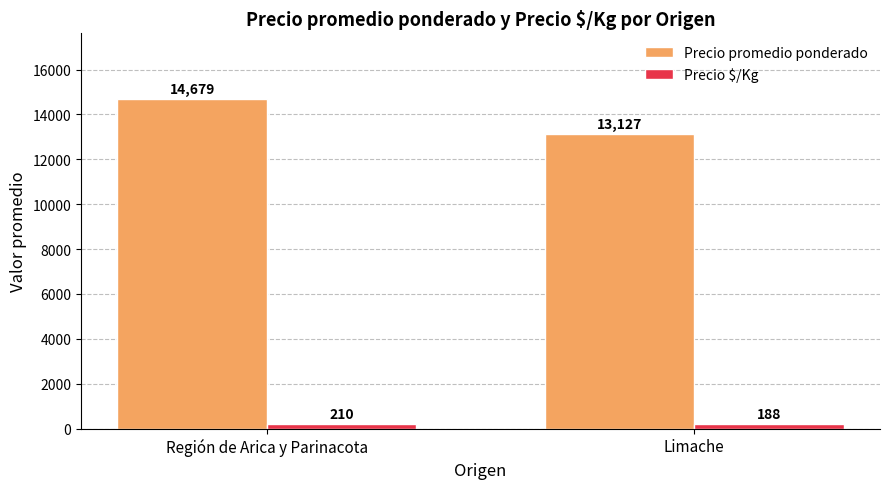

What is the sum of the Precio promedio ponderado values at Limache and Región de Arica y Parinacota?

27806